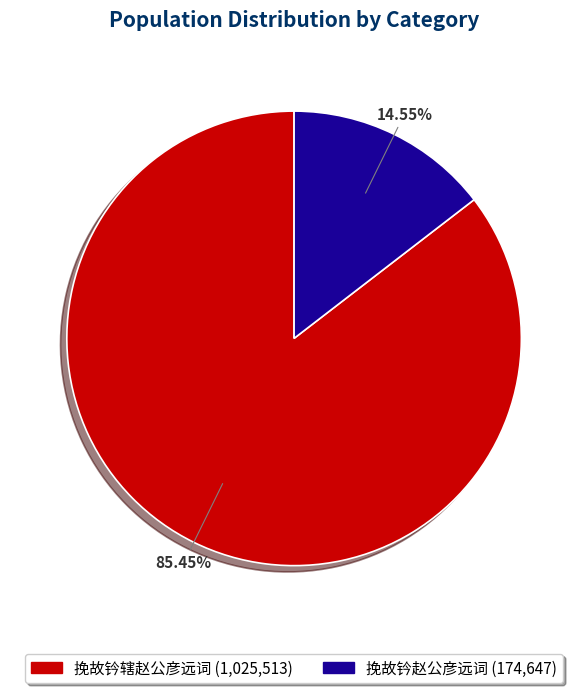

What percentage do 挽故钤赵公彦远词 and 挽故钤辖赵公彦远词 together represent?

100.0%